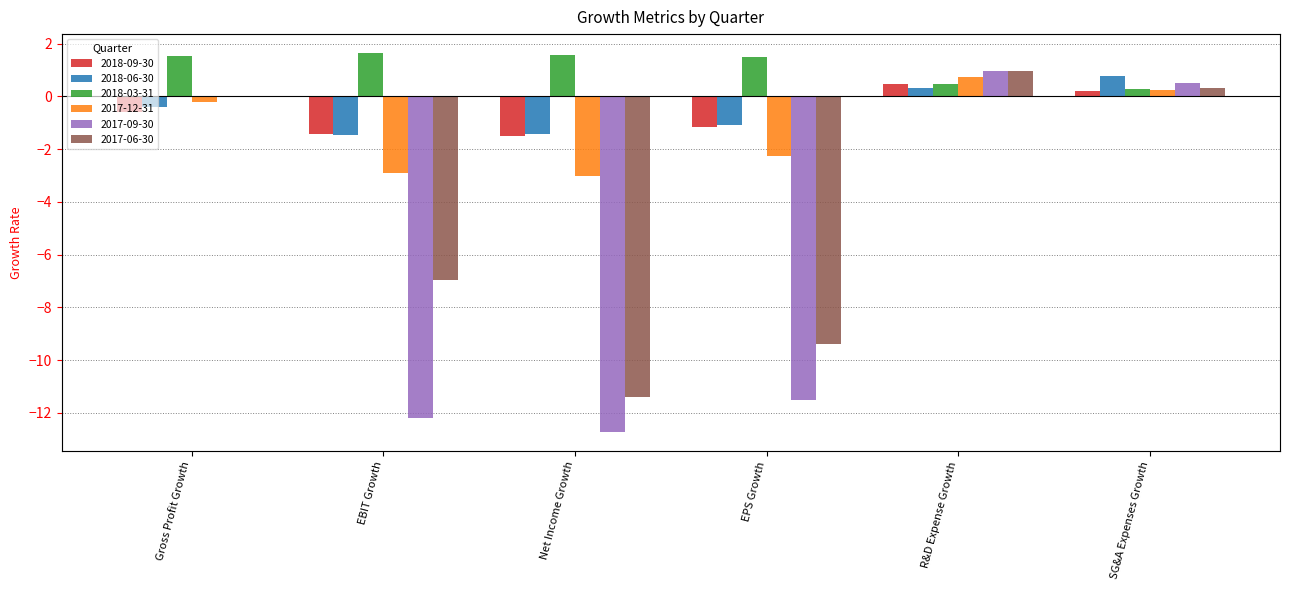

What position from the right is EBIT Growth?

5